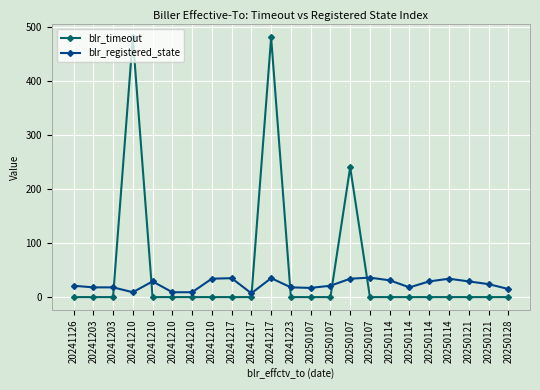

True or false: blr_registered_state and blr_timeout cross at least once.

True